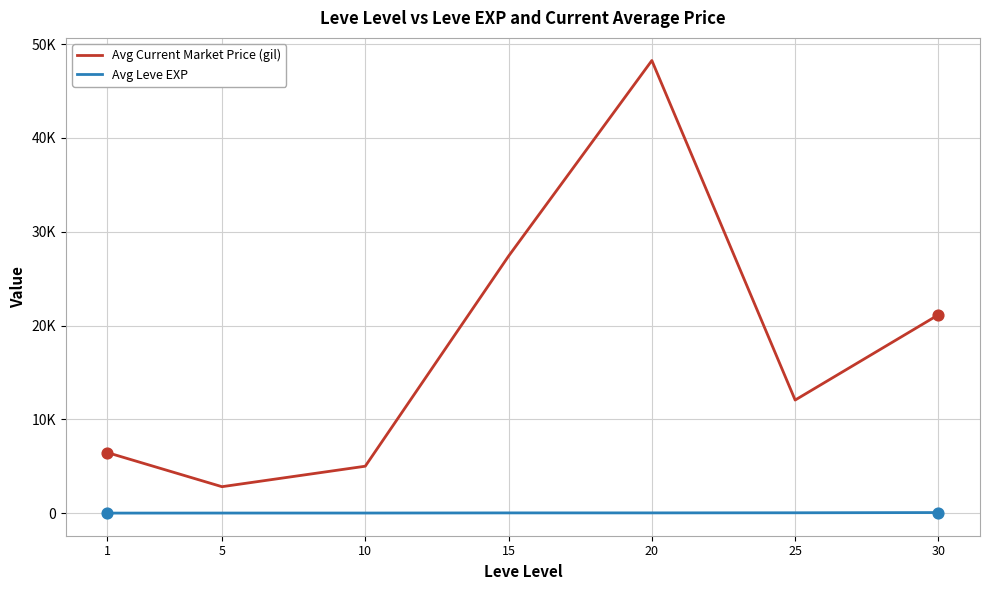

What are all the series names shown in the legend?

Avg Current Market Price (gil), Avg Leve EXP